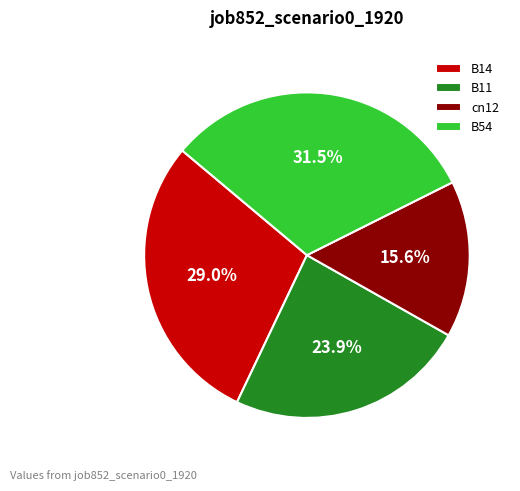

Which category has the biggest portion of the pie?

B54